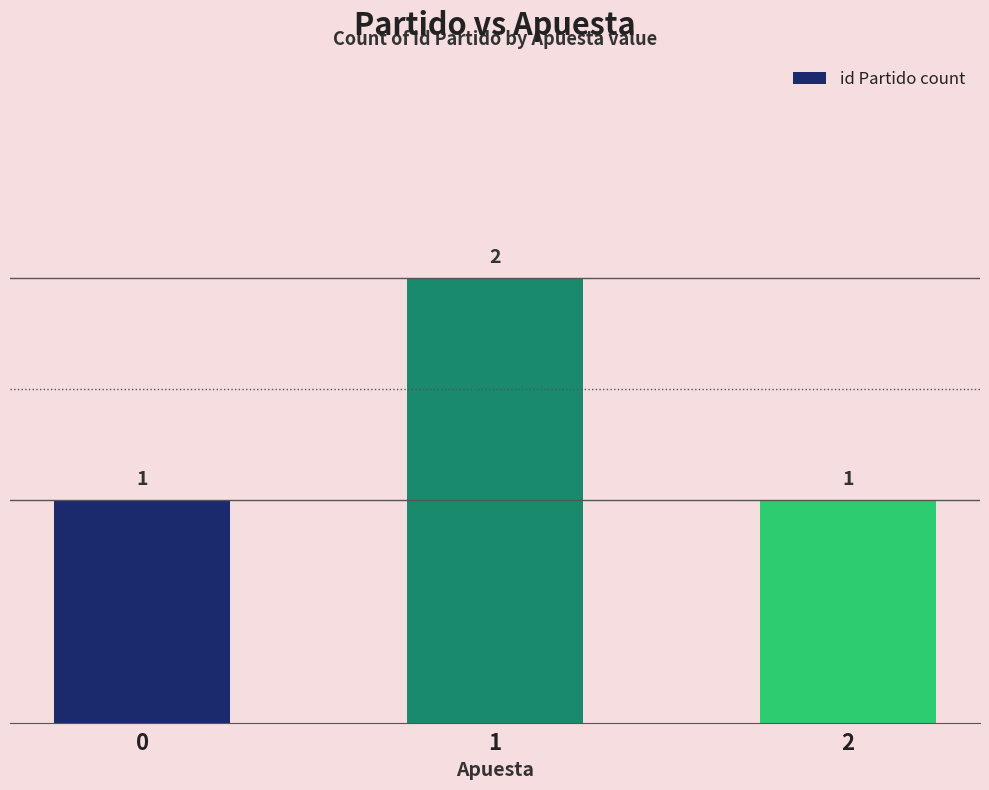

What is the value of the 2nd bar from the left?

2